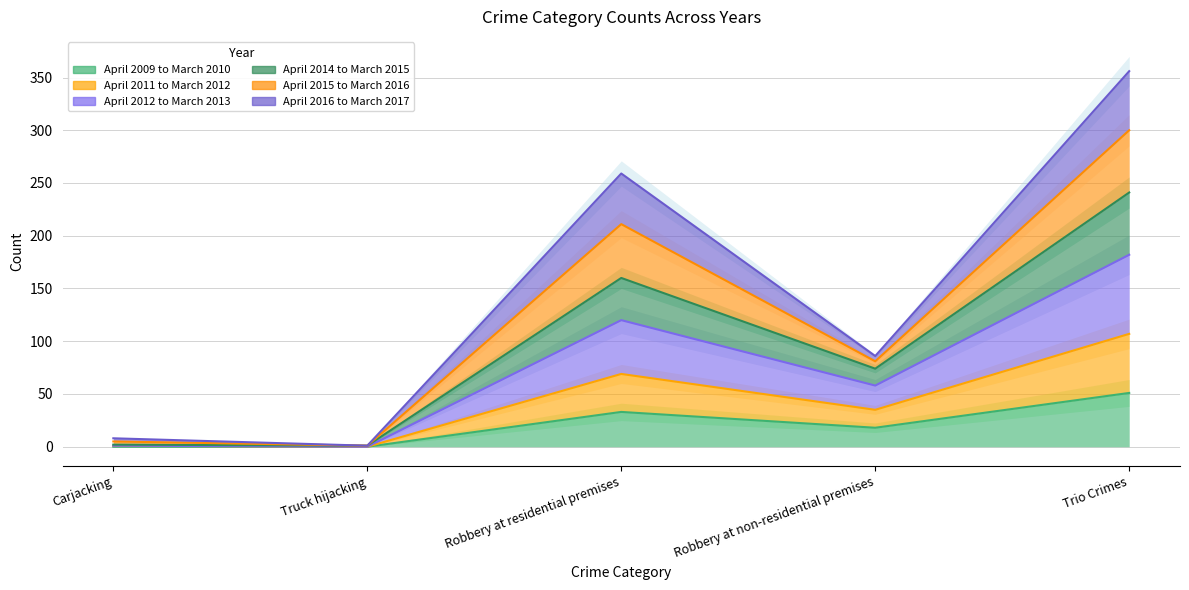

True or false: April 2011 to March 2012 and April 2014 to March 2015 intersect in this chart.

False